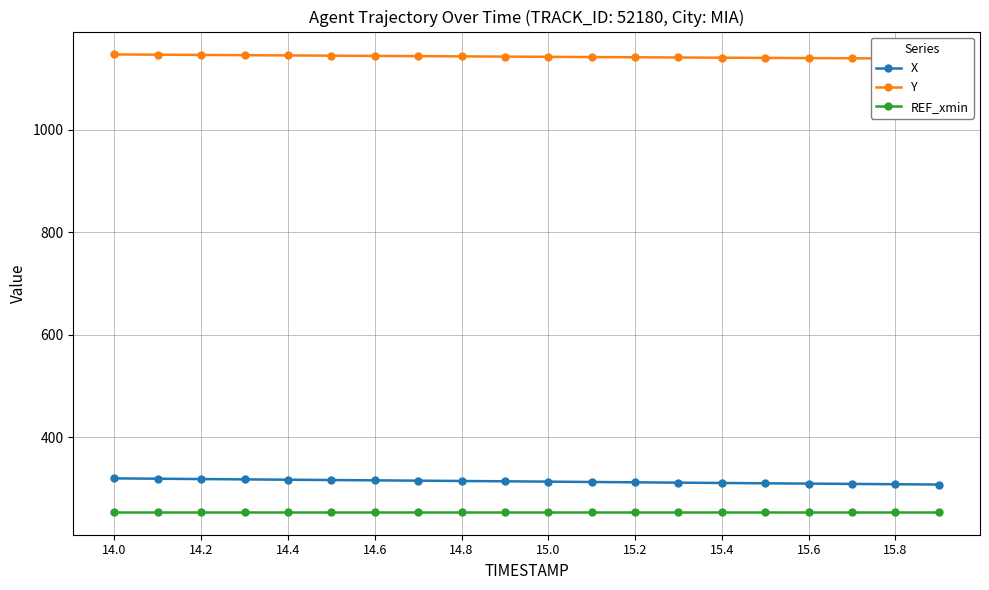

At how many categories does at least one series exceed 630?

20